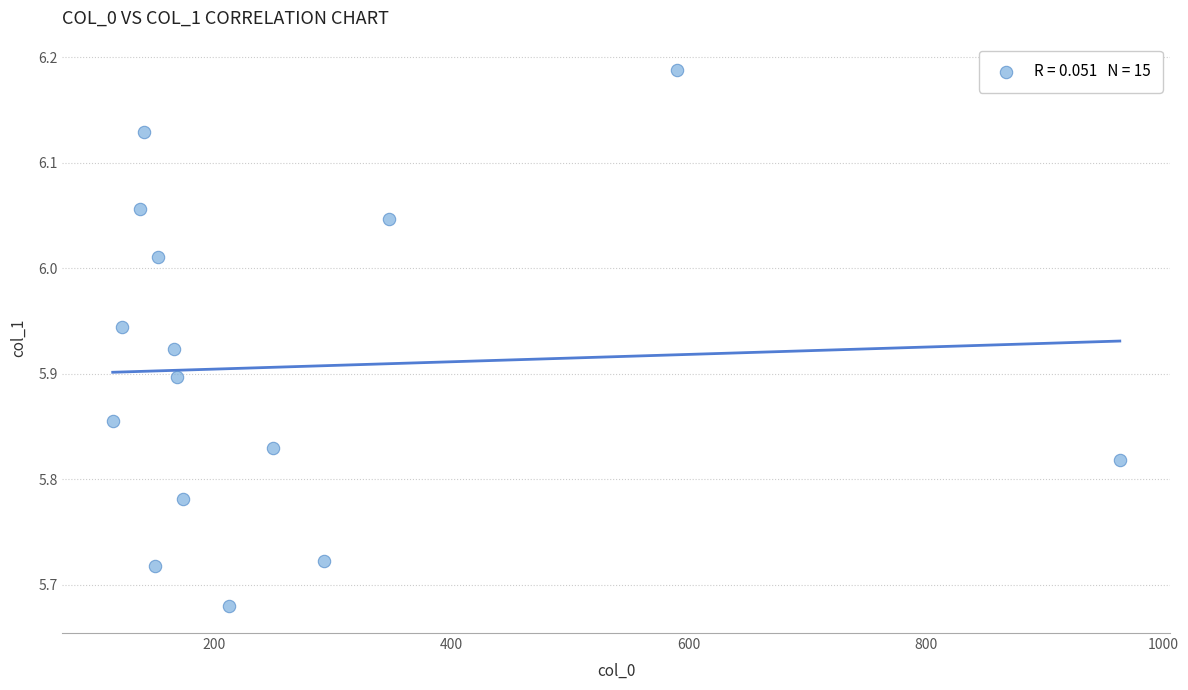

What is the range of X values (max minus min)?

848.3